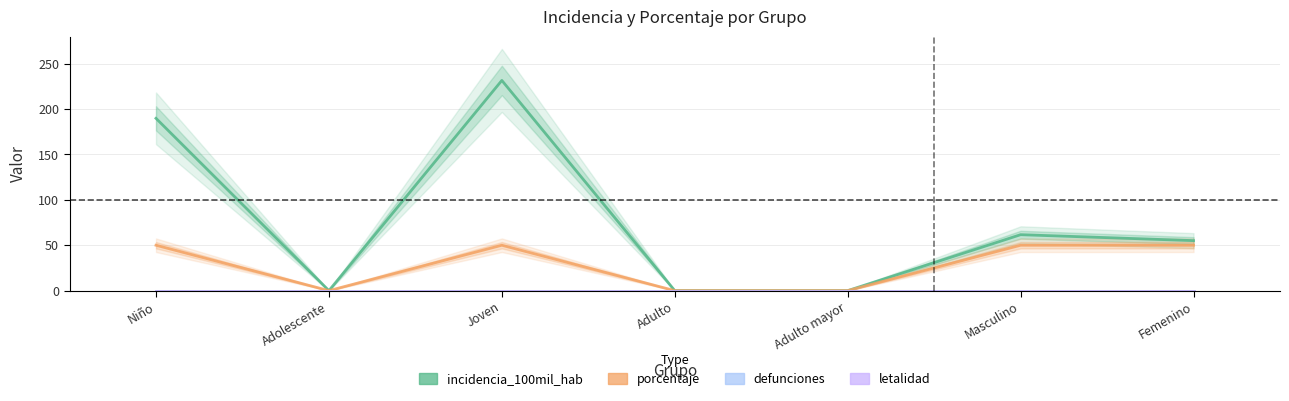

Where does the incidencia_100mil_hab series first go above 55?

Niño